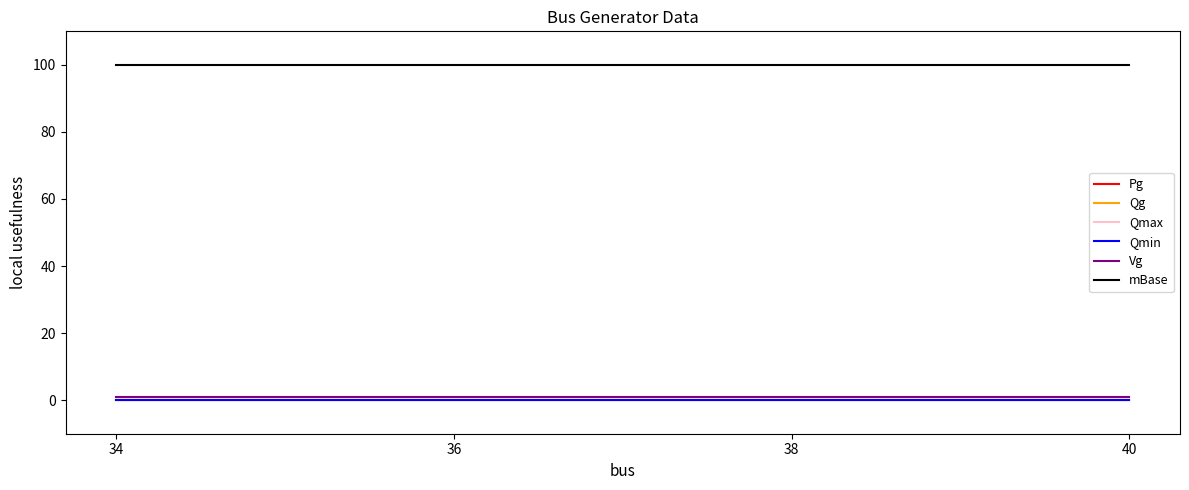

What is the difference between the highest and lowest values at 34?

100